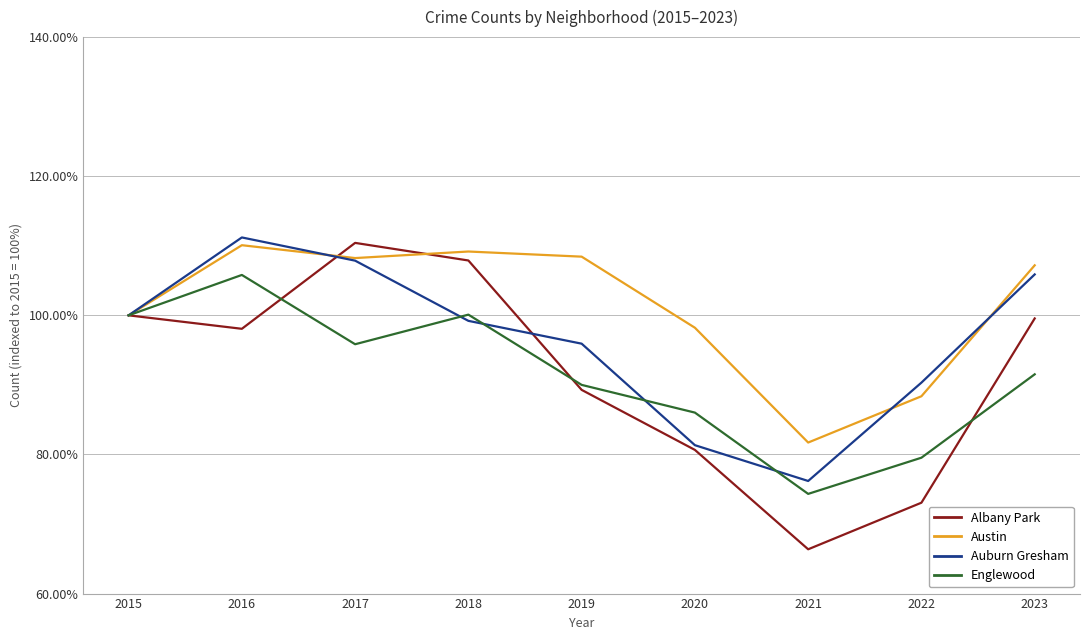

Is it true that Englewood equals 41.5 at 2020?

False